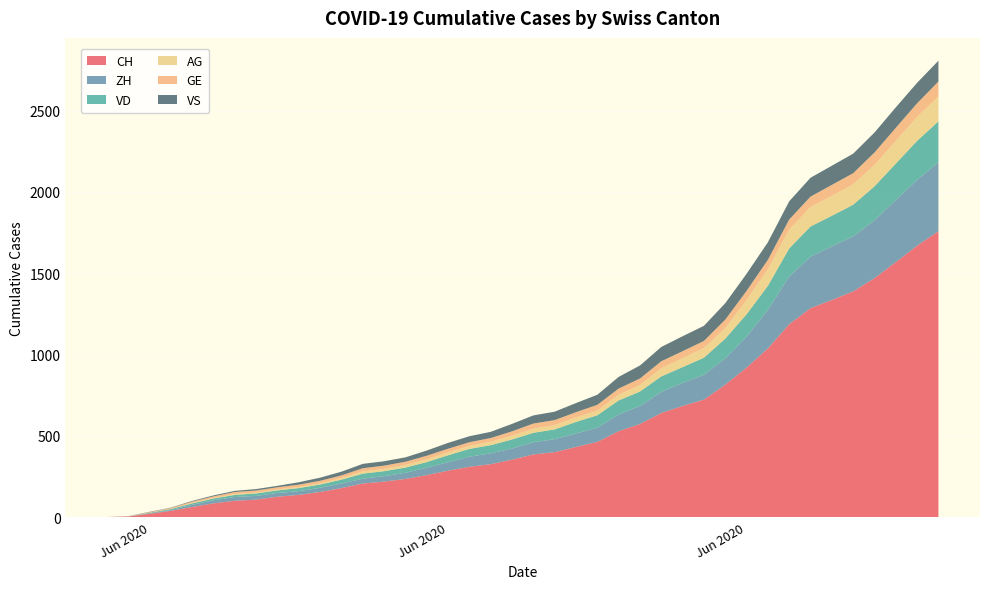

Reading left to right, what are all the values shown in this chart?

CH: 0	3	20	38	62	84	100	107	125	136	154	178	206	218	234	258	285	309	325	353	385	399	431	462	528	572	640	683	722	814	919	1037	1186	1285	1335	1388	1469	1568	1669	1758
ZH: 0	0	2	5	13	19	23	23	23	23	26	28	30	33	38	45	52	62	67	68	75	80	83	87	103	111	130	142	153	162	190	238	294	317	330	338	357	382	405	424
VD: 0	0	4	6	9	11	13	15	16	19	20	24	31	31	32	35	43	48	50	56	58	60	71	77	86	89	95	97	105	121	138	147	172	185	188	195	208	224	240	252
AG: 0	0	0	1	3	3	5	5	5	7	7	10	13	14	16	17	18	18	21	23	26	26	28	28	35	40	50	55	59	65	88	103	116	120	123	125	132	140	147	153
GE: 0	1	4	6	8	10	13	13	14	14	16	16	20	20	20	22	22	23	23	27	31	31	32	36	38	40	43	43	44	52	56	57	62	64	67	69	76	80	84	92
VS: 0	1	2	2	4	6	7	9	9	15	19	23	27	27	27	32	36	37	38	46	50	52	56	62	72	80	88	92	93	101	105	108	112	116	118	120	123	126	126	128